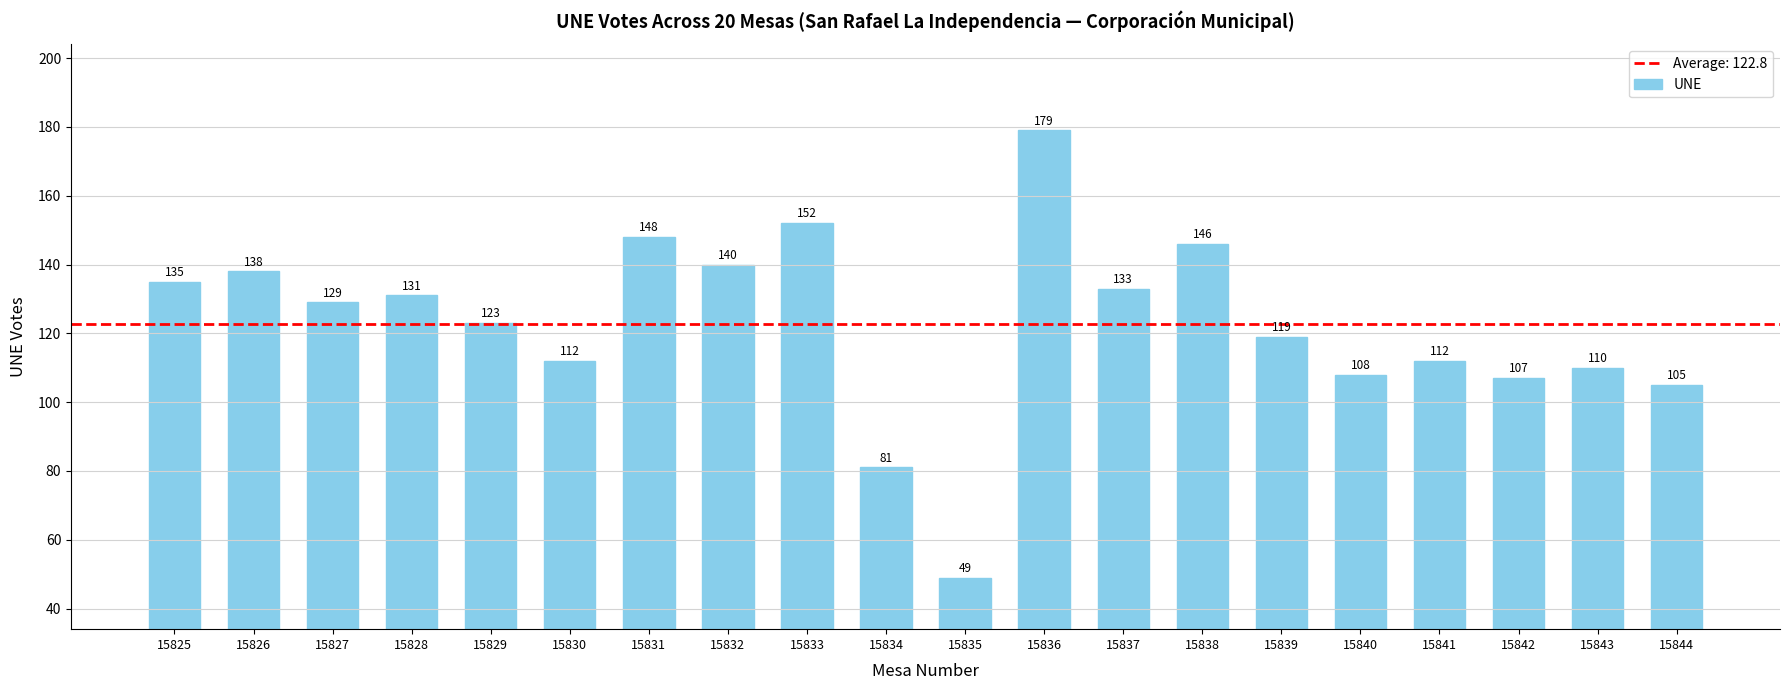

What is the approximate value at 15831, to the nearest 50?

150